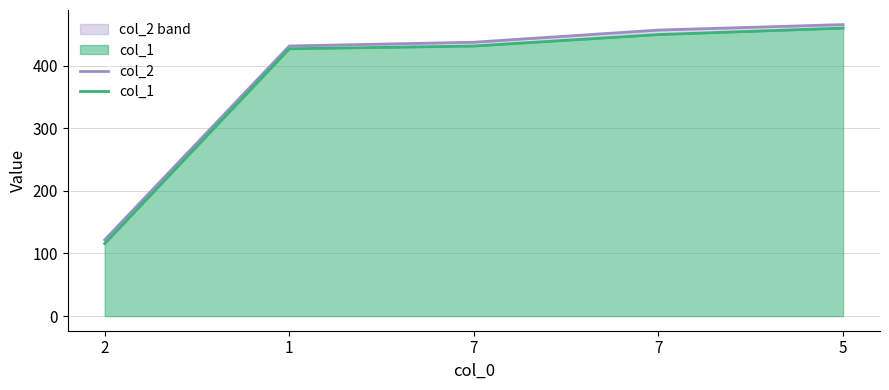

Does the chart have visible grid lines?

Yes